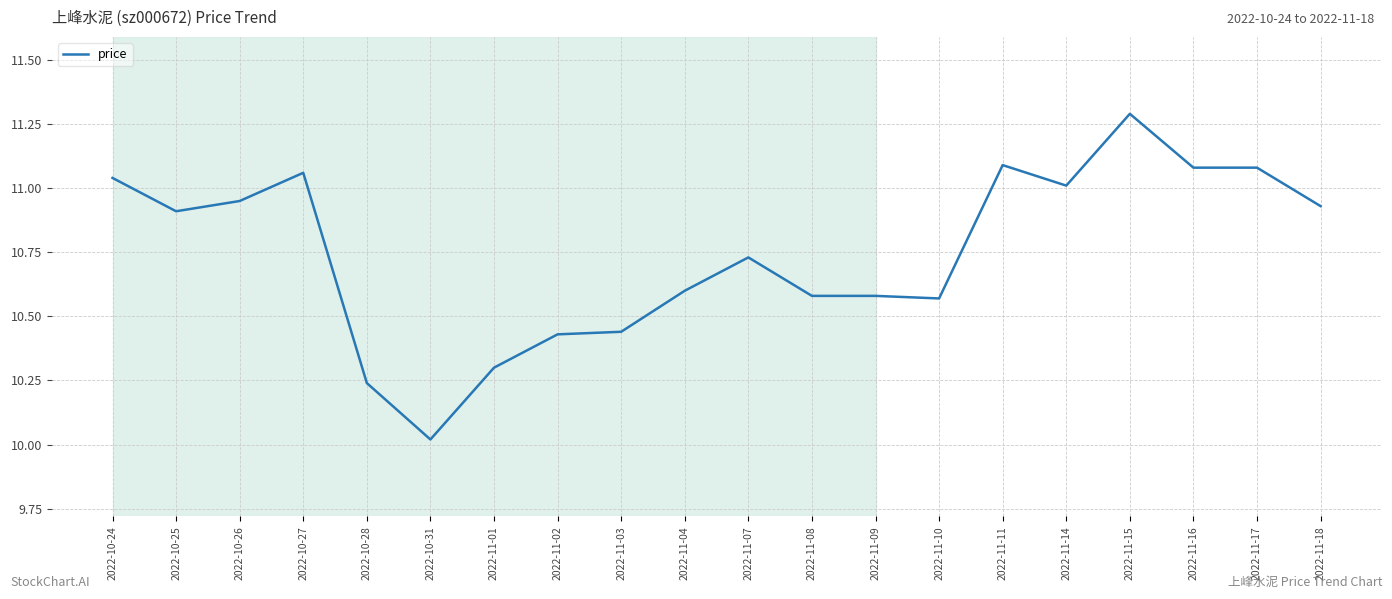

Does the chart display data point markers on the line(s)?

No